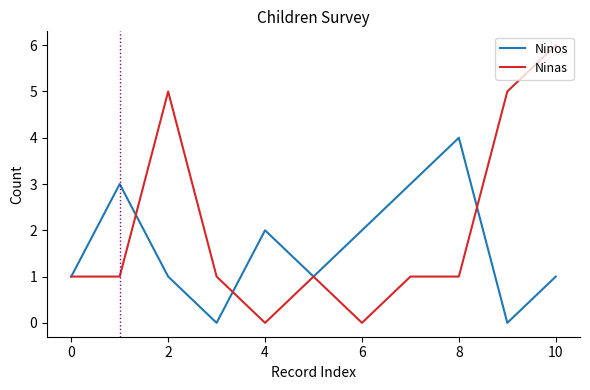

Rank the series by their average value, from lowest to highest.

Ninos, Ninas